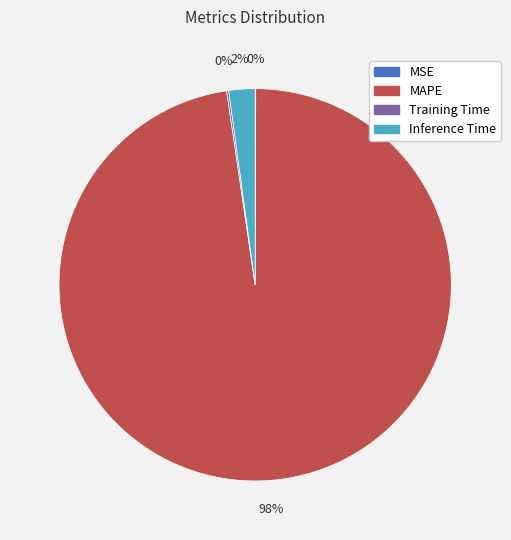

Is there a majority slice in this chart?

Yes